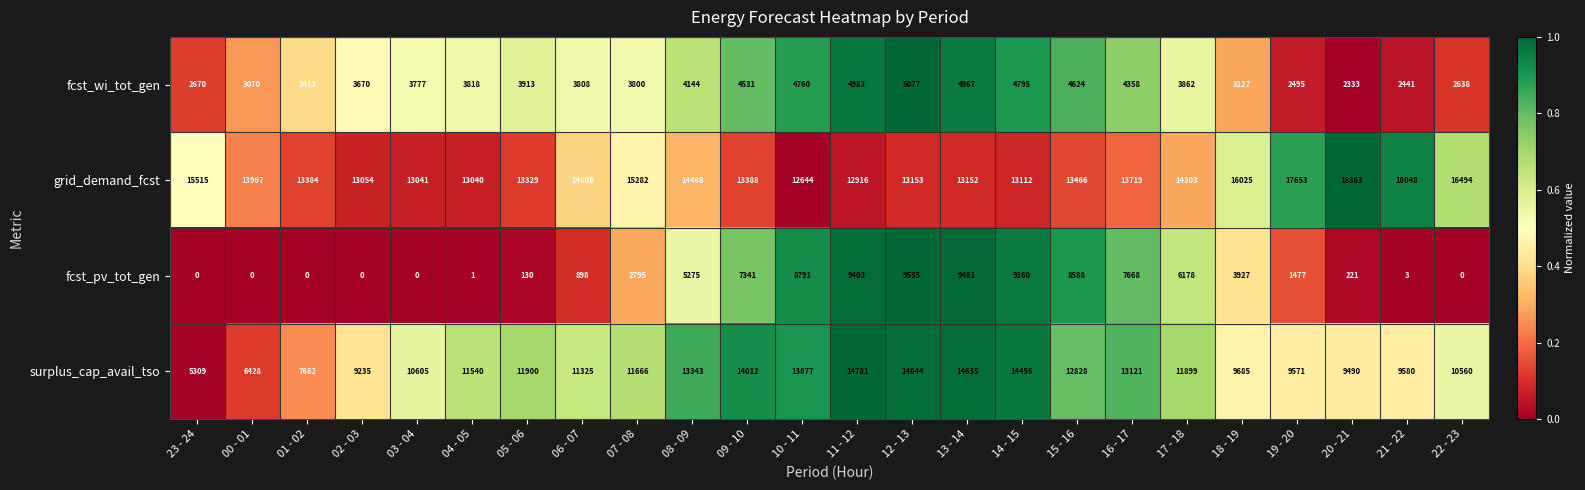

What is the approximate value of fcst_pv_tot_gen at 16 - 17?

7668